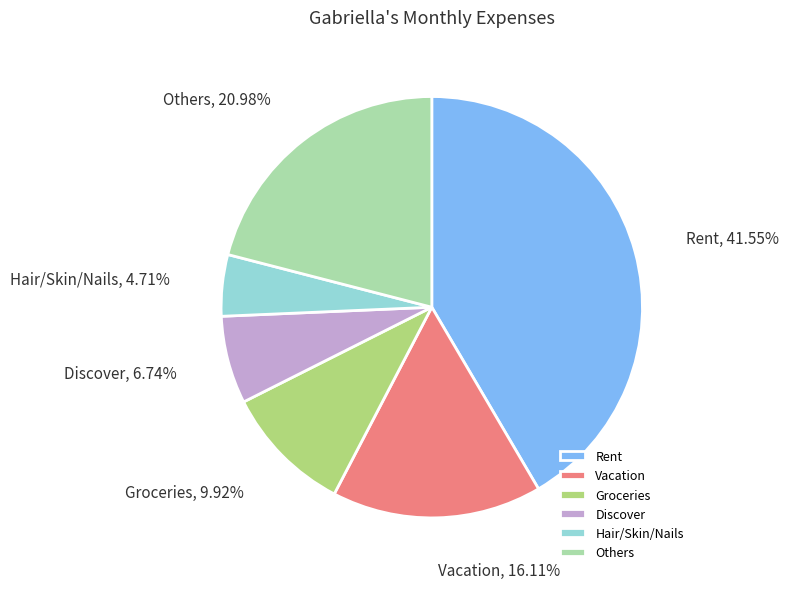

Do Groceries and Discover together represent more than half of the pie?

No